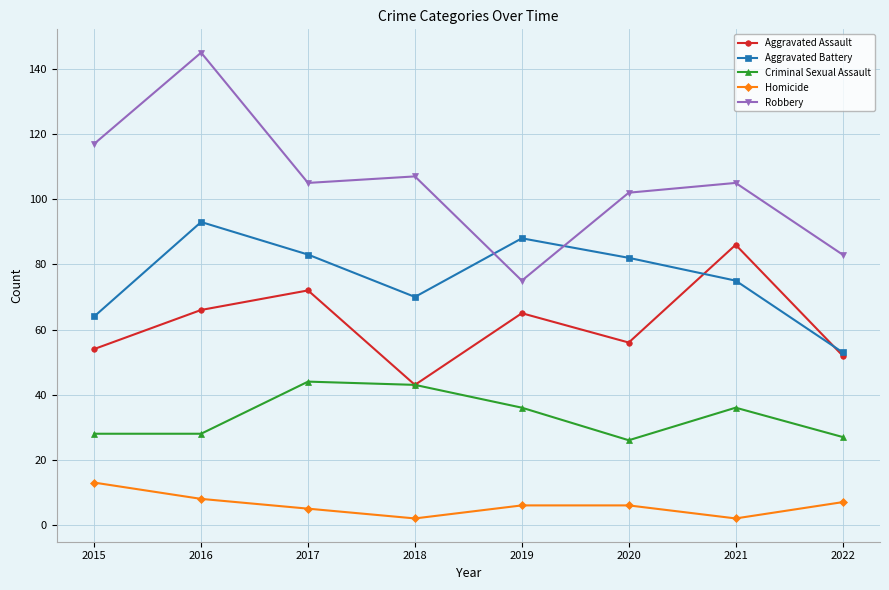

What is the difference between the maximum and second lowest values in the Robbery series?

62